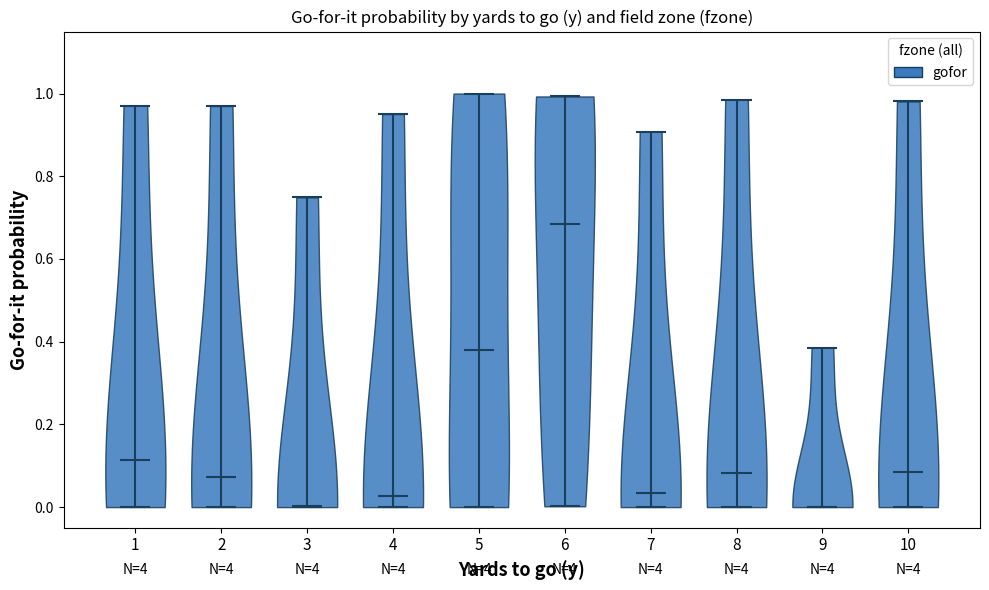

Which violin has the highest median line?

6